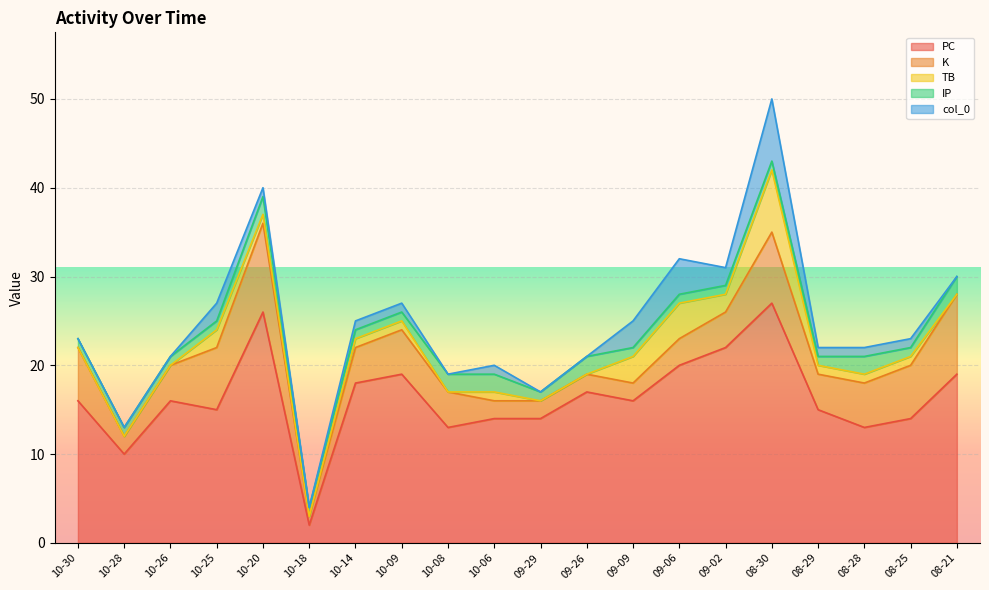

Reading right to left, list all the values displayed in this chart.

PC: 19	14	13	15	27	22	20	16	17	14	14	13	19	18	2	26	15	16	10	16
K: 9	6	5	4	8	4	3	2	2	2	2	4	5	4	1	10	7	4	2	6
TB: 0	1	1	1	7	2	4	3	0	0	1	0	1	1	0	1	2	0	0	0
IP: 2	1	2	1	1	1	1	1	2	1	2	2	1	1	1	2	1	1	1	1
col_0: 0	1	1	1	7	2	4	3	0	0	1	0	1	1	0	1	2	0	0	0